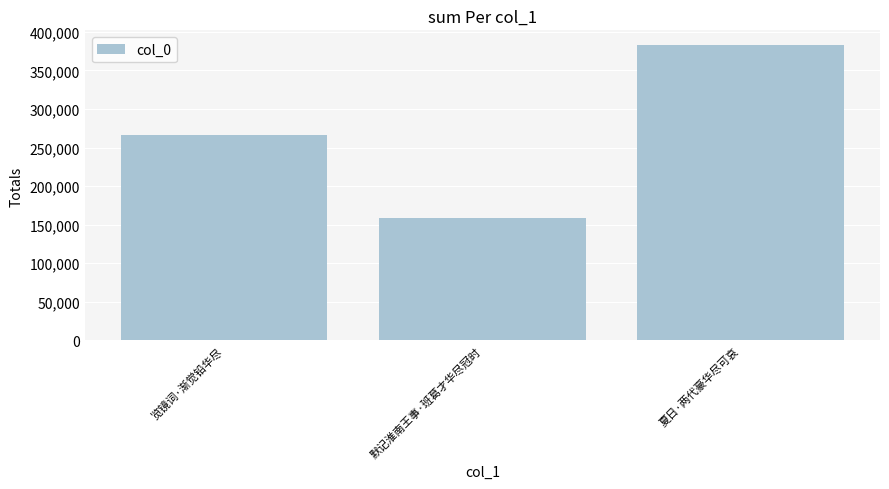

Count the number of categories in the chart.

3